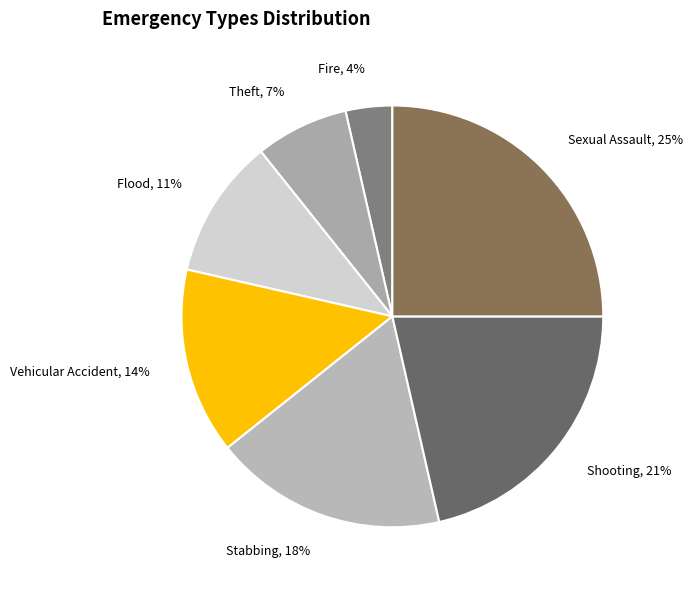

True or false: Stabbing accounts for 18% of the total.

True